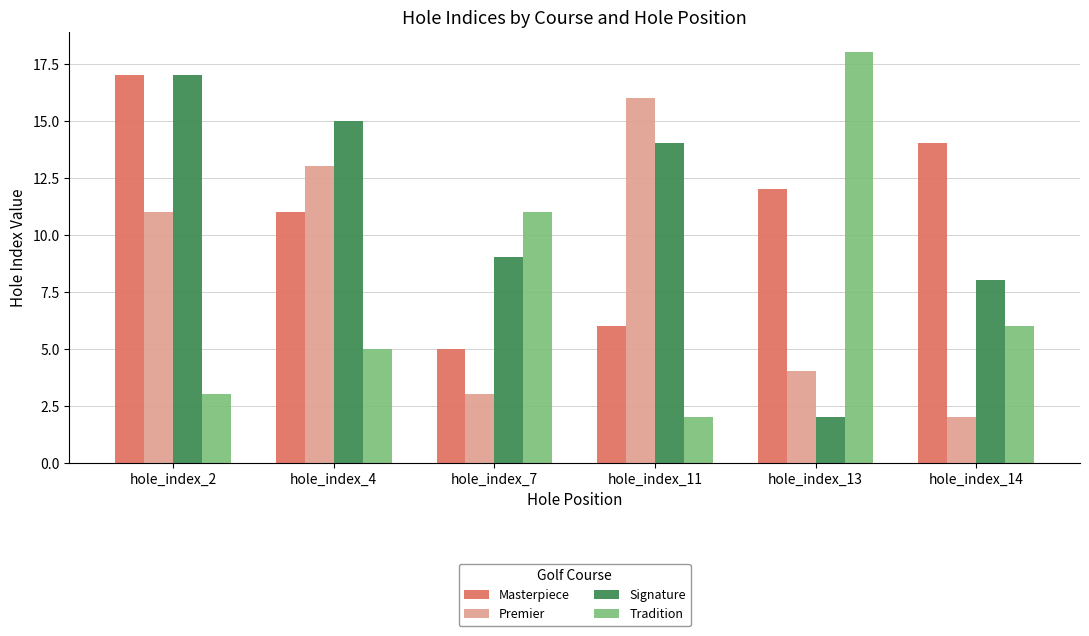

Is the value of Tradition at hole_index_14 greater than the value of Premier at hole_index_13?

Yes